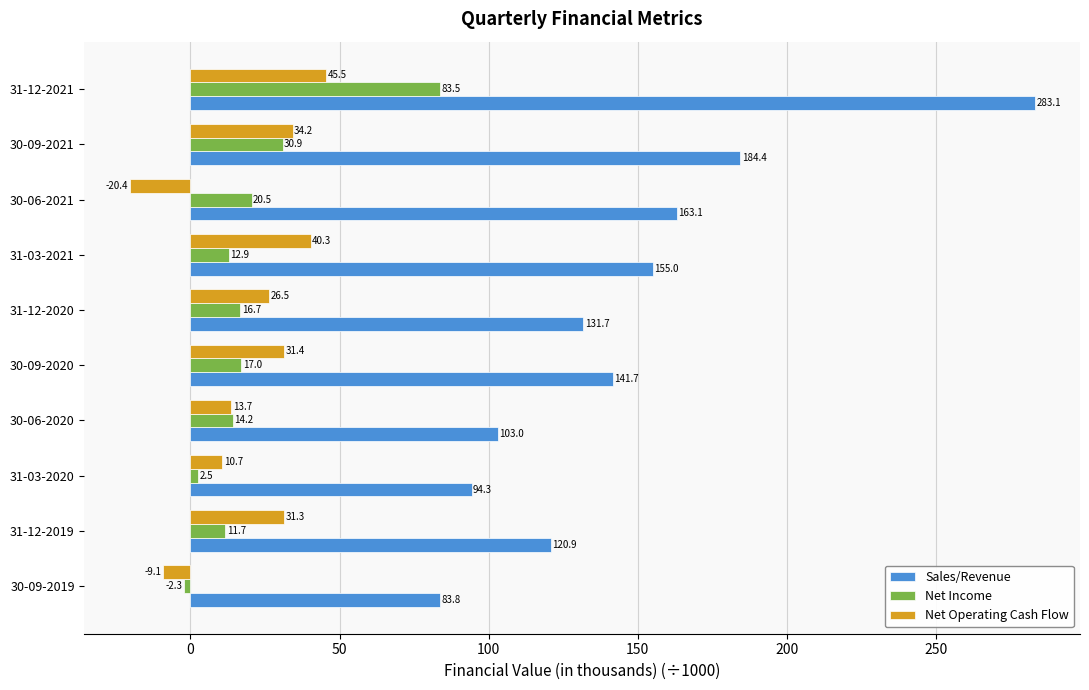

Count the number of categories in the chart.

10